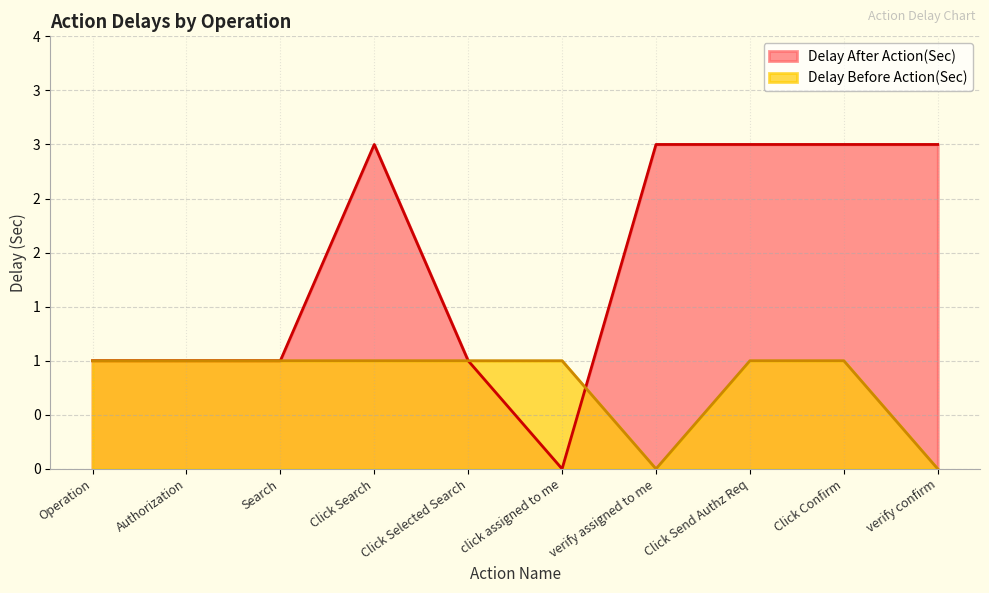

Between which two adjacent categories do Delay After Action(Sec) and Delay Before Action(Sec) first intersect?

click assigned to me and verify assigned to me